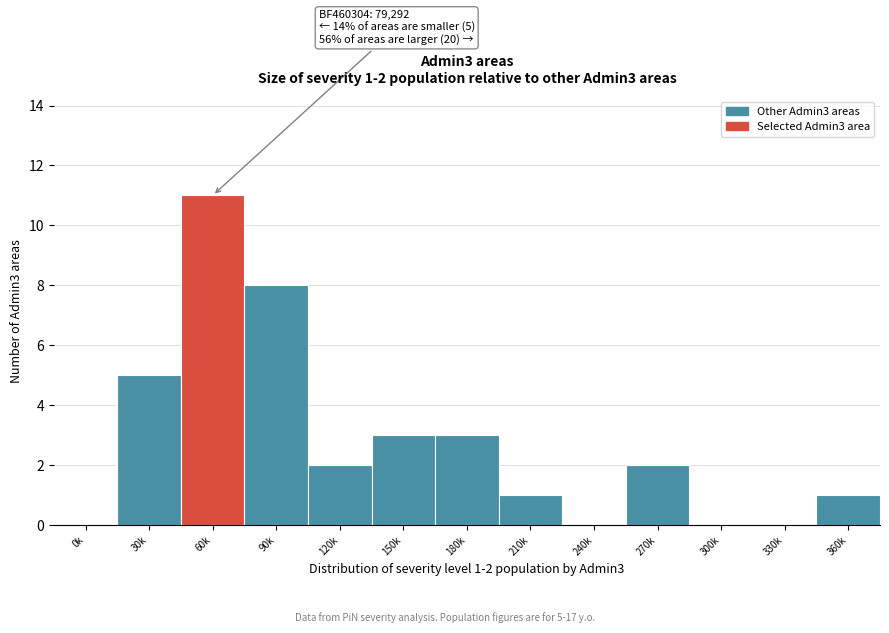

Reading left to right, transcribe all the data shown in this chart.

0k=0	30k=5	60k=11	90k=8	120k=2	150k=3	180k=3	210k=1	240k=0	270k=2	300k=0	330k=0	360k=1